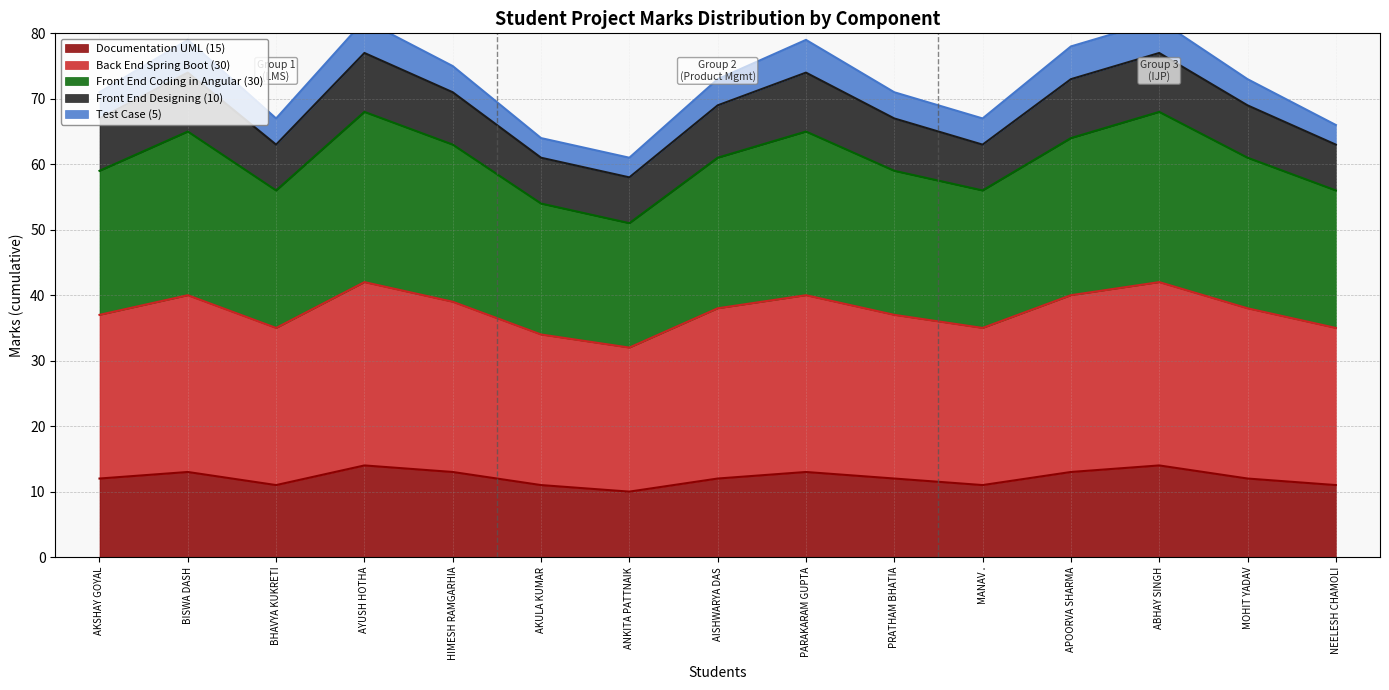

The value of Documentation UML (15) at MANAV . is 16. True or false?

False